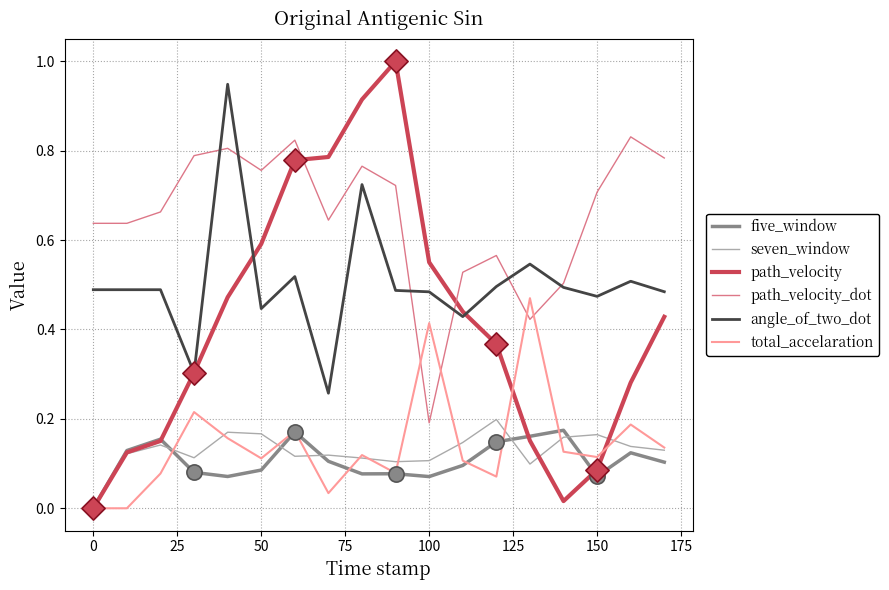

Which series has the largest total across all categories?

path_velocity_dot